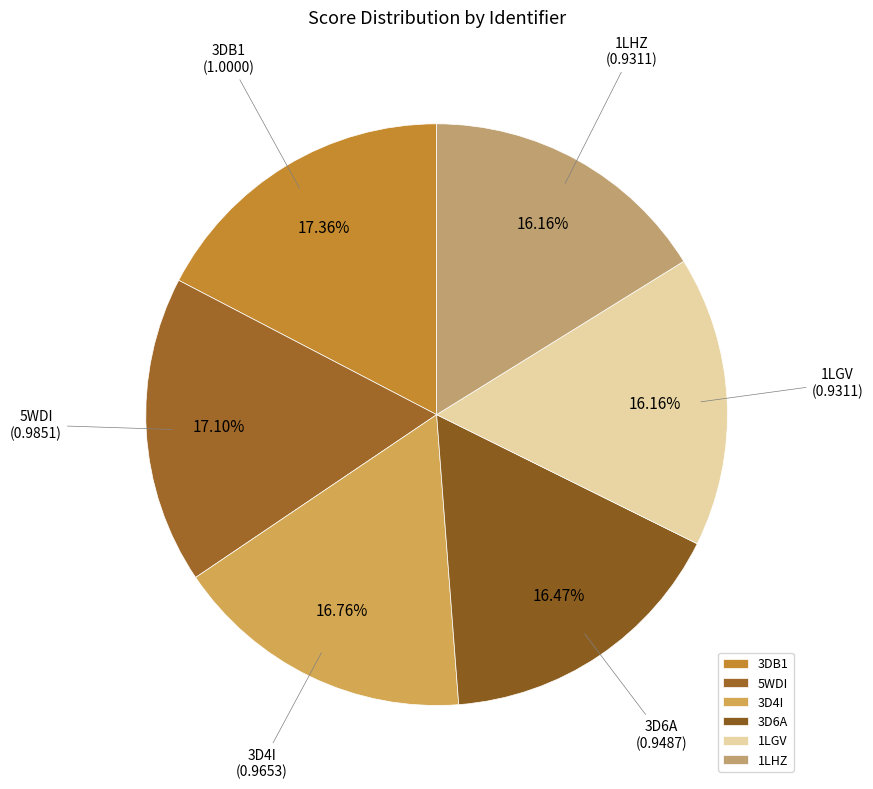

What portion of the pie excludes 3DB1?

82.6%